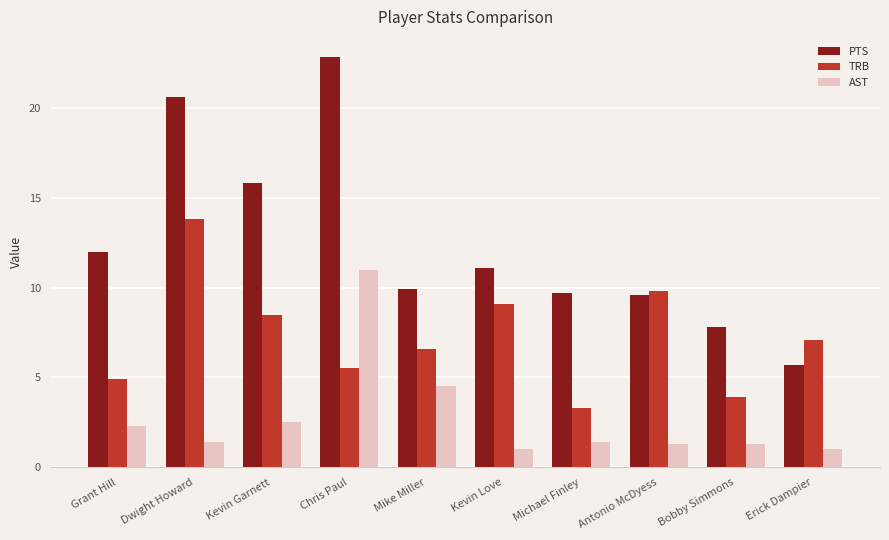

List the series in order of their peak value, highest first.

PTS, TRB, AST